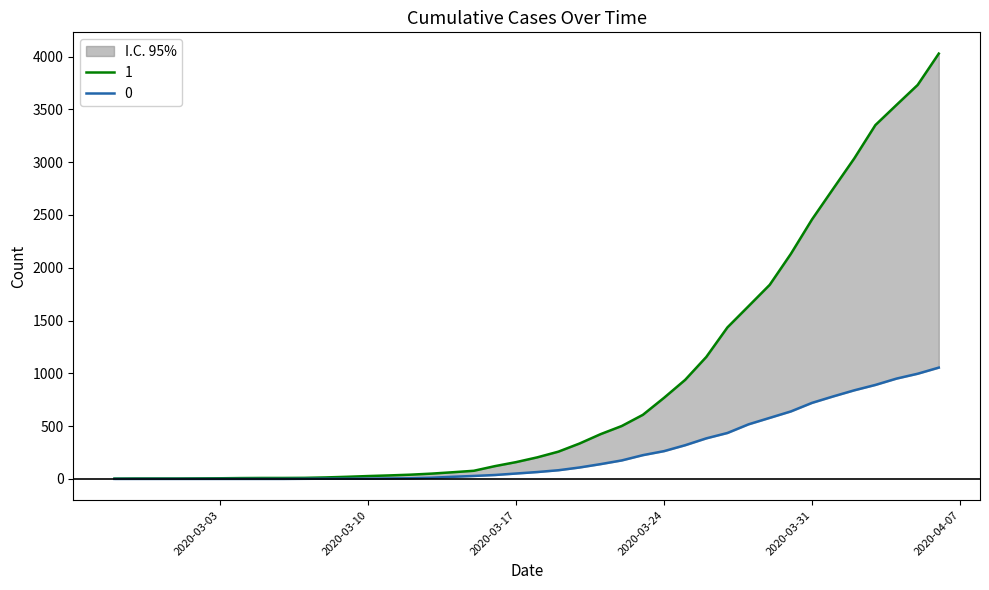

True or false: 0 and 1 cross at least once.

False